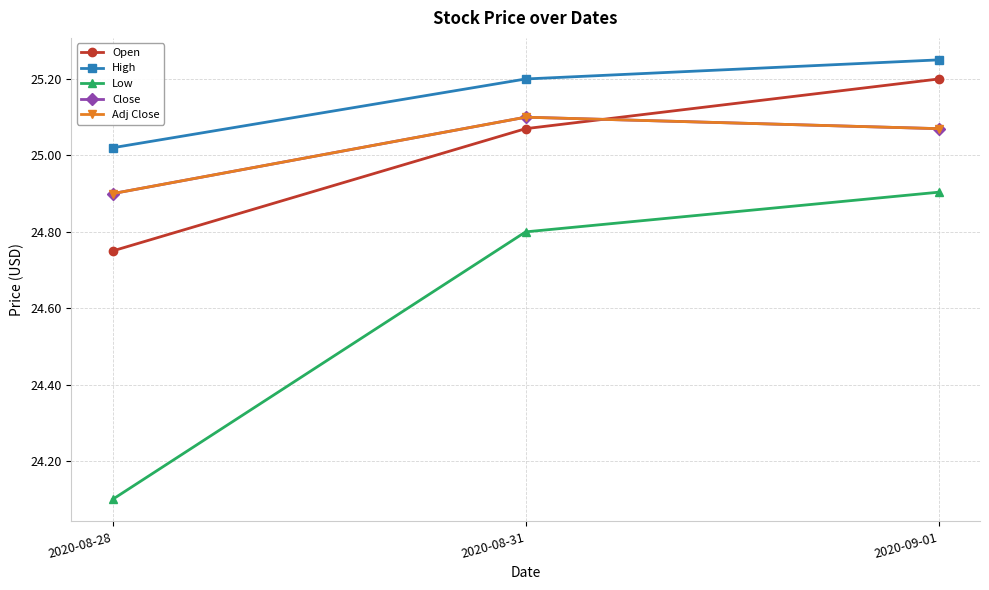

Which category has the highest value in the Open series?

2020-09-01